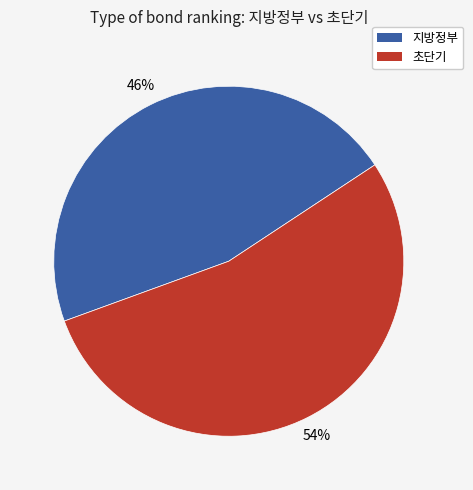

Is there a majority slice in this chart?

Yes